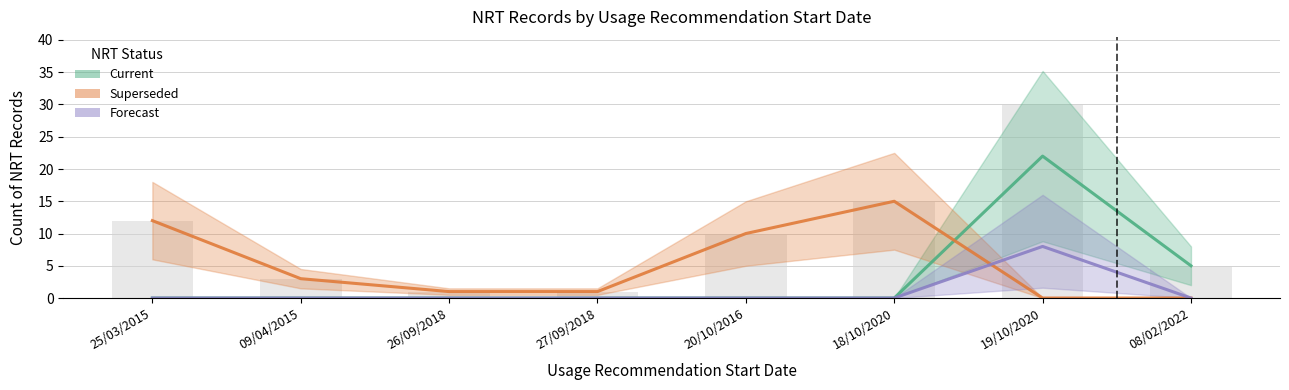

Which series has the largest total across all categories?

Superseded